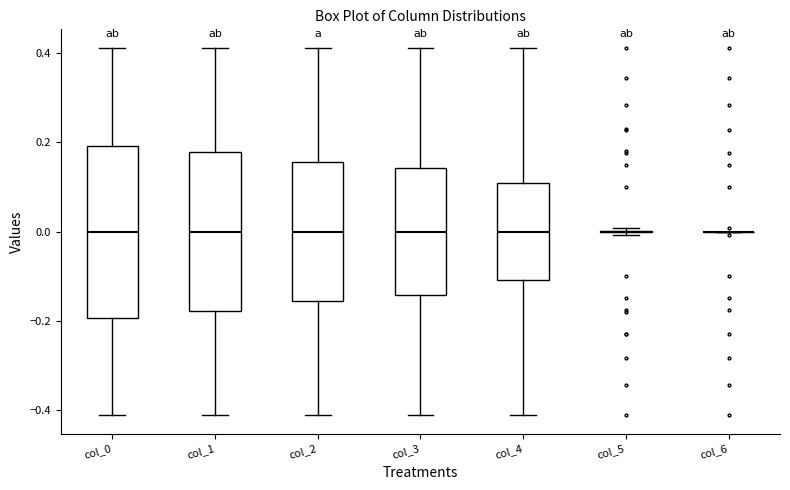

Comparing the boxes themselves (not the whiskers), which one is the tallest?

col_0